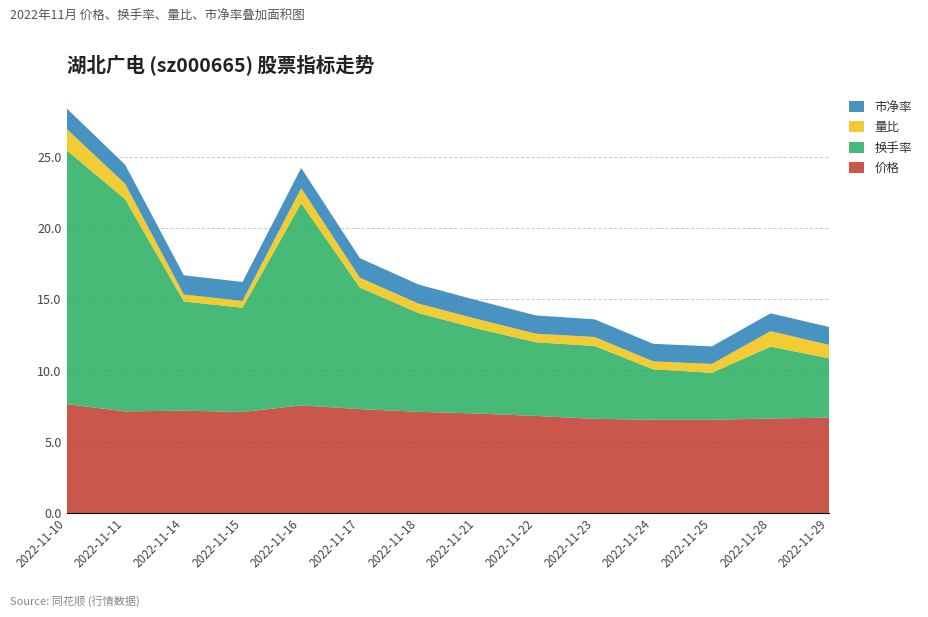

Reading left to right, list all the values displayed in this chart.

价格: 7.6	7.1	7.2	7.1	7.5	7.3	7.1	7.0	6.8	6.6	6.5	6.5	6.6	6.7
换手率: 17.8	14.9	7.7	7.3	14.2	8.5	6.9	6.0	5.2	5.1	3.5	3.3	5.0	4.2
量比: 1.5	1.1	0.5	0.5	1.1	0.7	0.7	0.7	0.6	0.6	0.6	0.6	1.1	0.9
市净率: 1.4	1.3	1.4	1.3	1.4	1.4	1.3	1.3	1.3	1.2	1.2	1.2	1.2	1.3